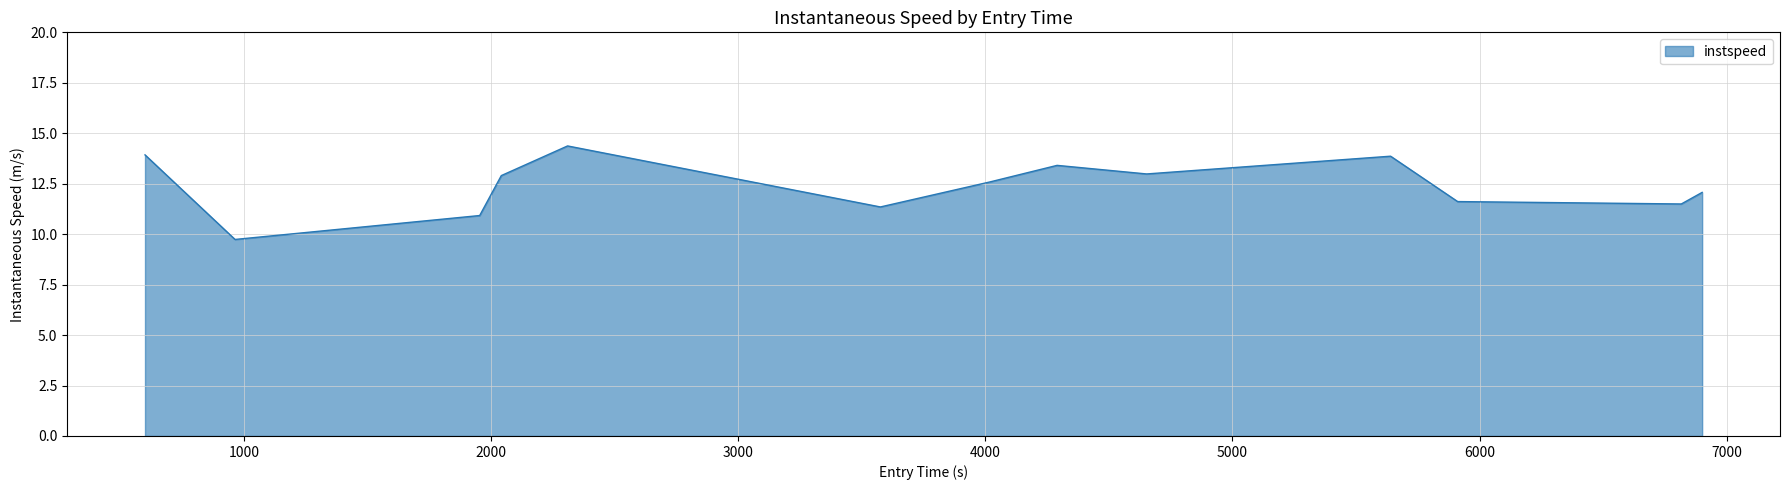

What is the minimum value shown in the chart?

9.7